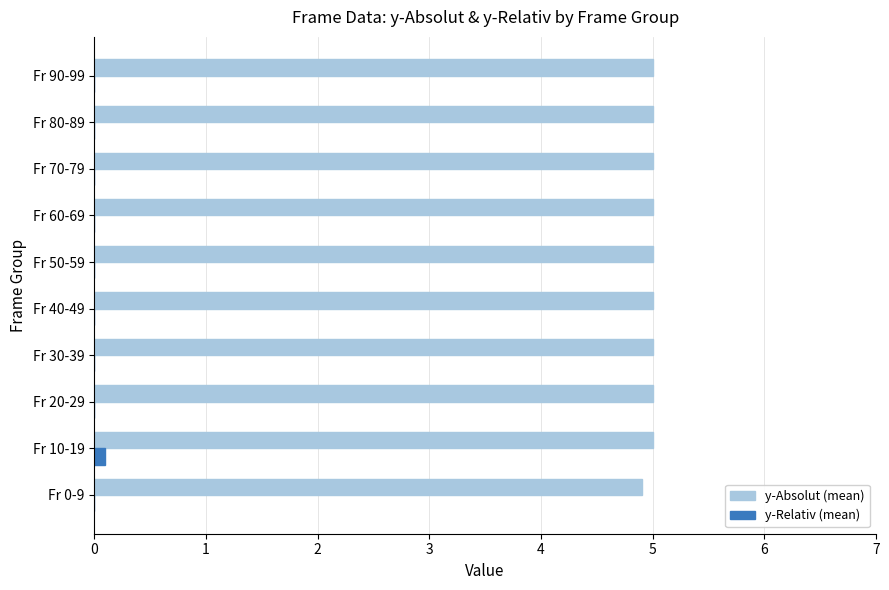

What is the total value across all series at Fr 0-9?

4.9